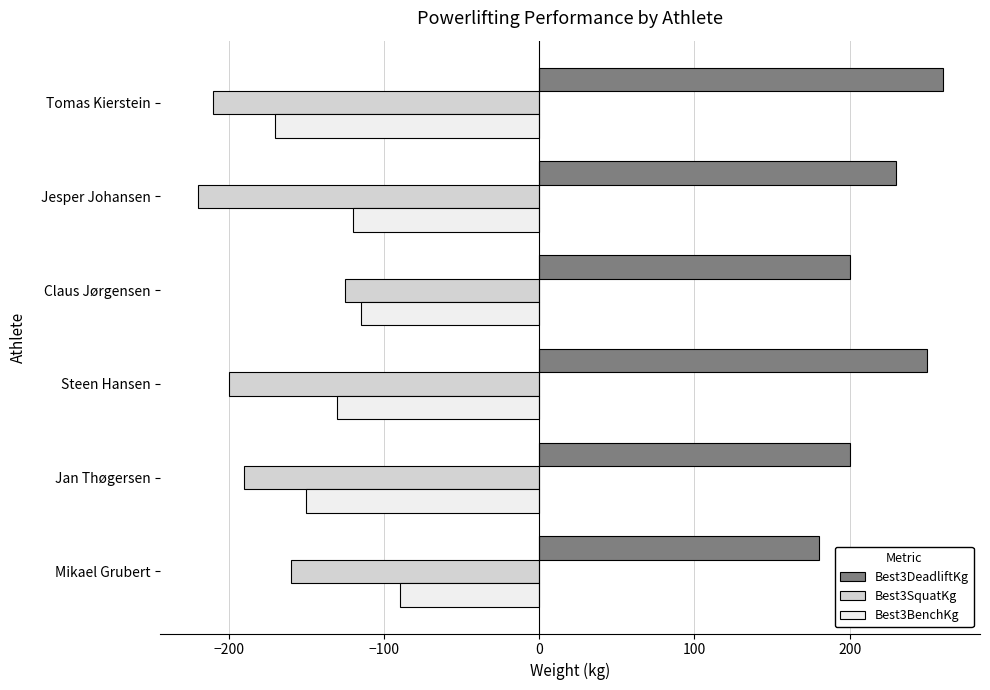

What is the highest value of the Best3SquatKg series?

-125